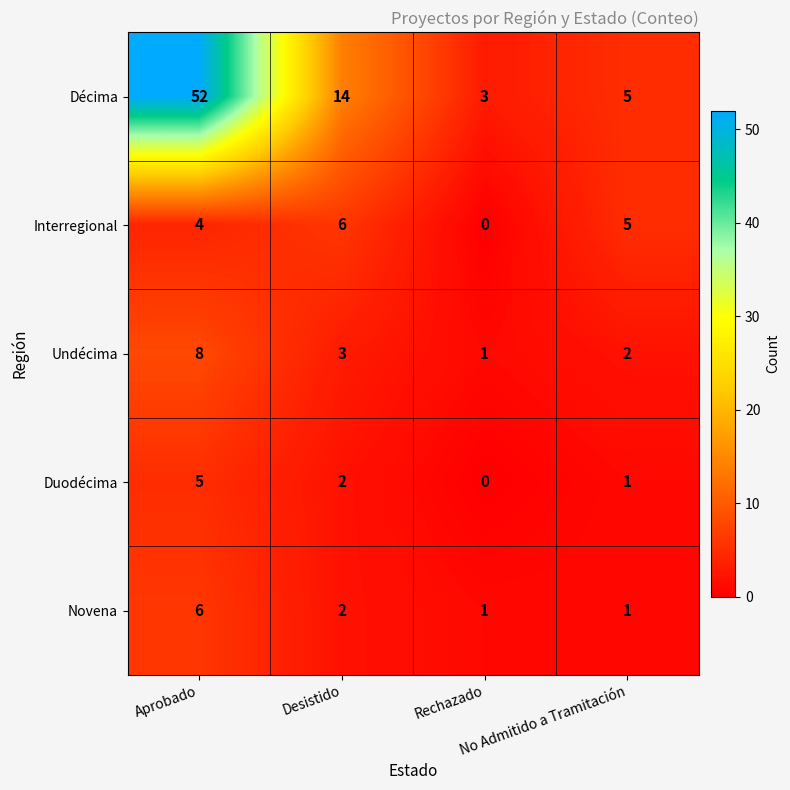

How many distinct data groups are displayed?

5